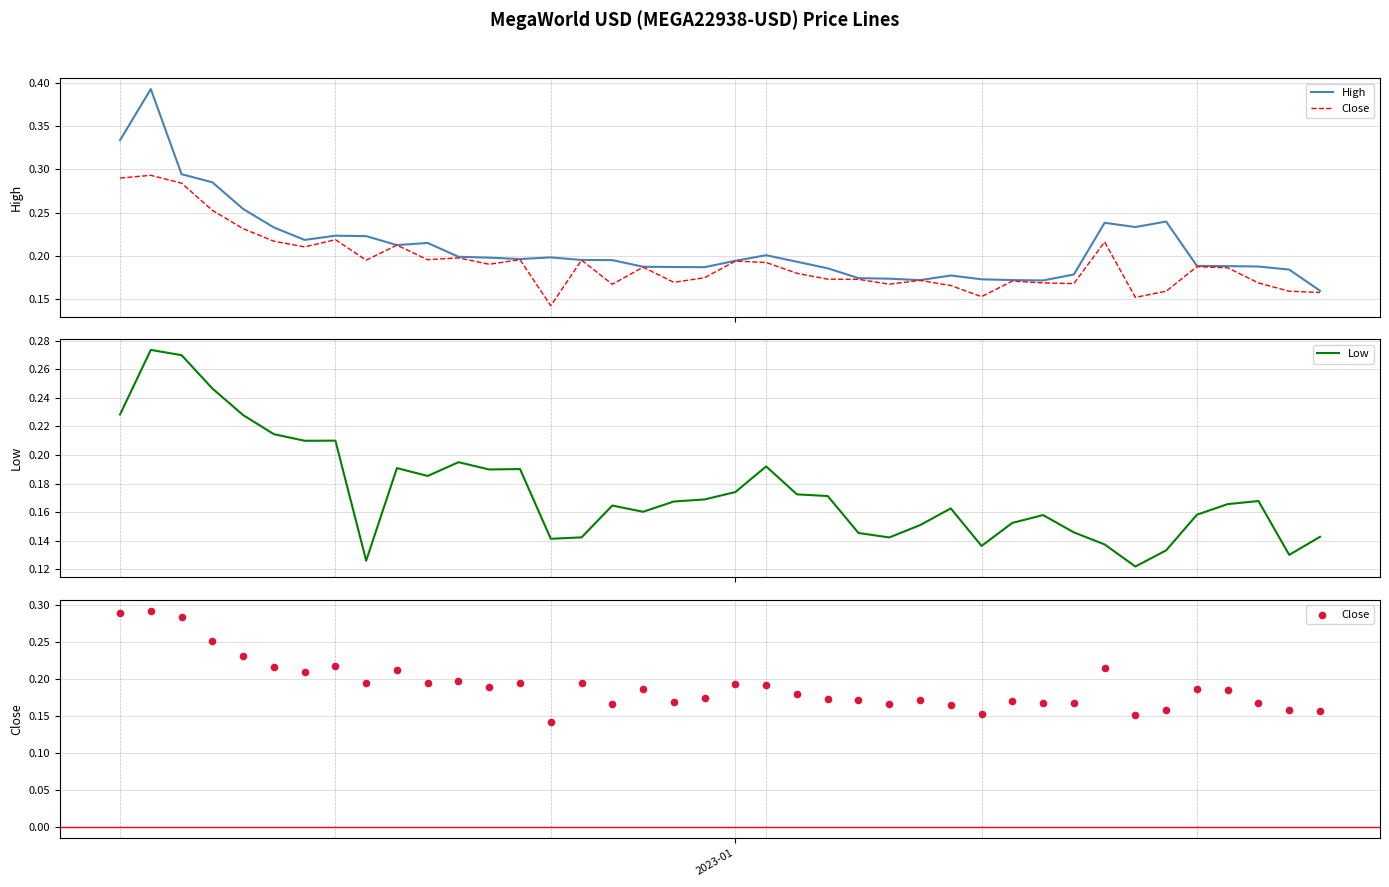

Which series has the largest Y range (max minus min)?

High